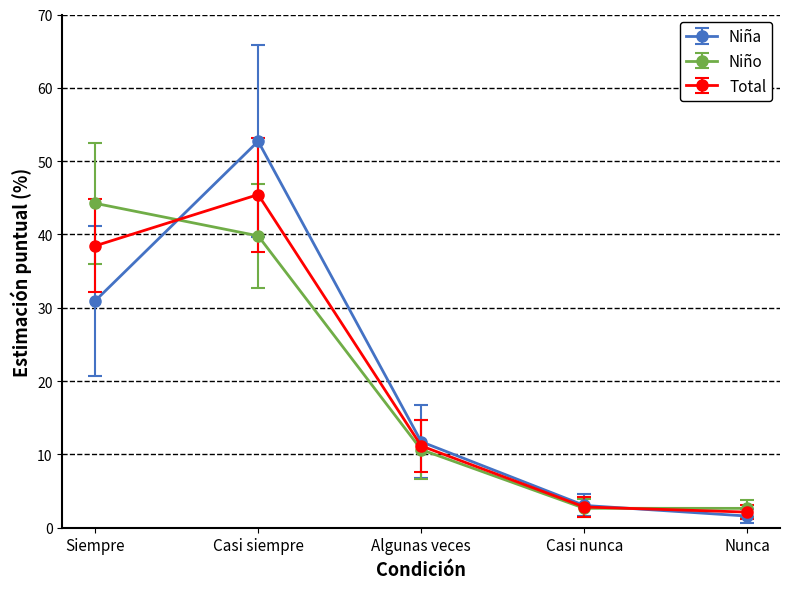

What is the lowest value of the Niña series?

1.6